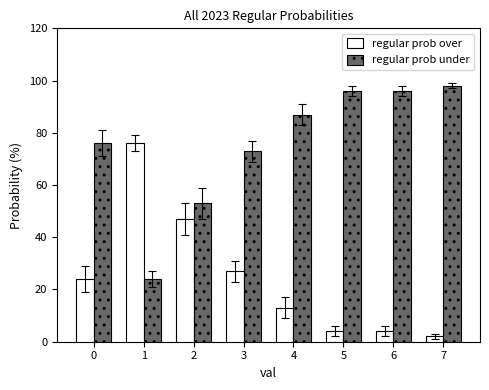

Reading left to right, what are all the values shown in this chart?

regular prob over: 24	76	47	27	13	4	4	2
regular prob under: 76	24	53	73	87	96	96	98